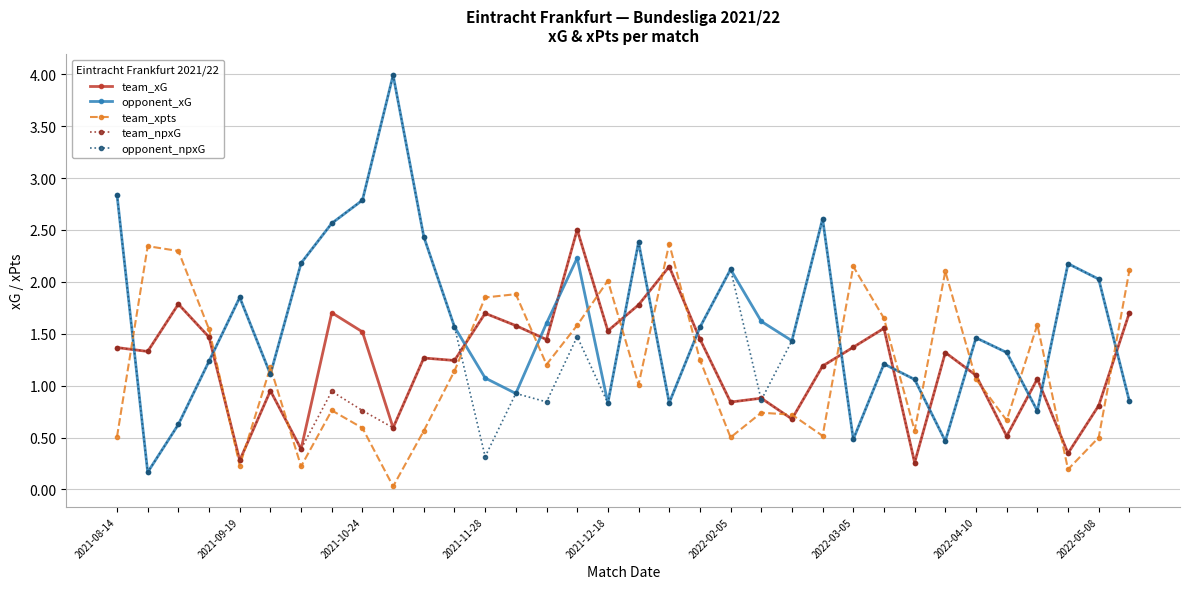

True or false: opponent_xG and team_xpts intersect in this chart.

True